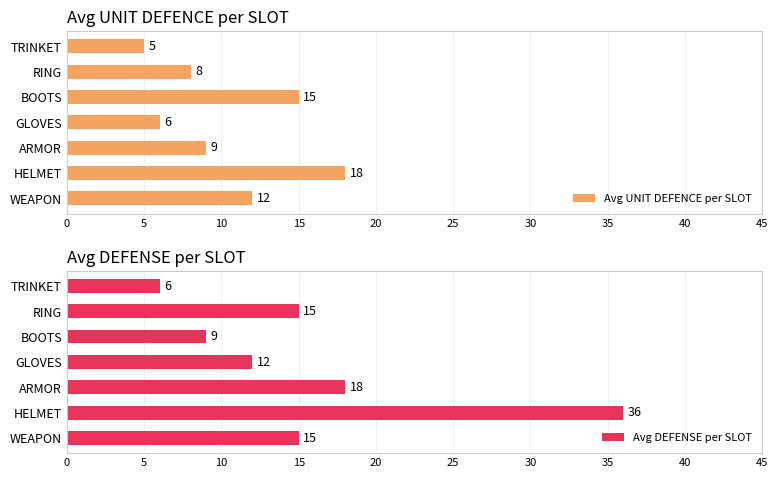

How many data points does each series have?

7